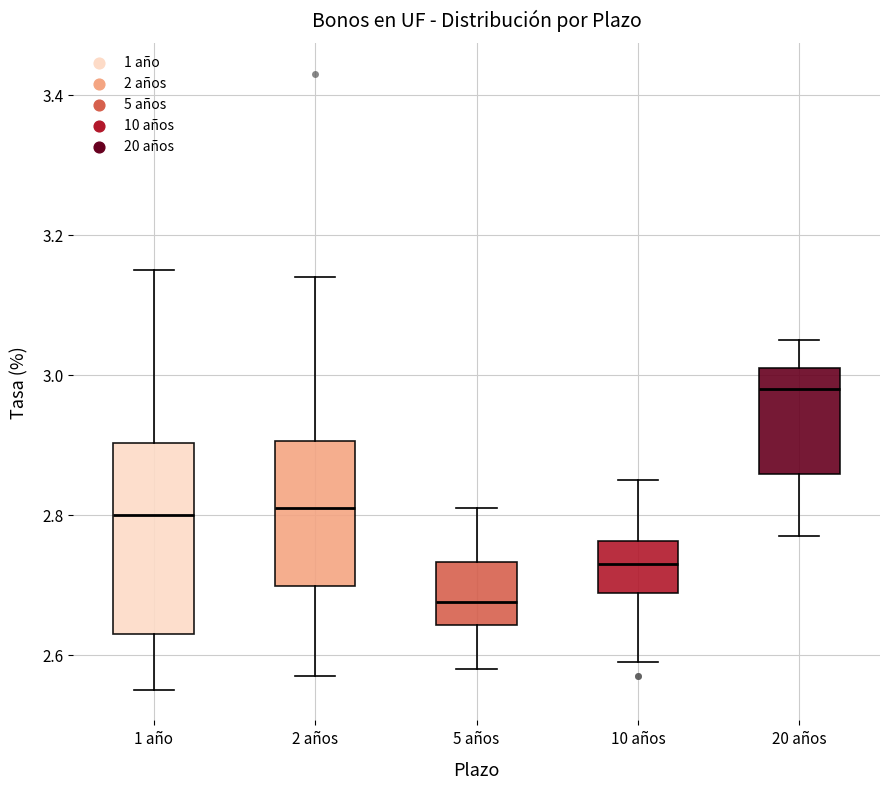

Which box has the highest median line?

20 años